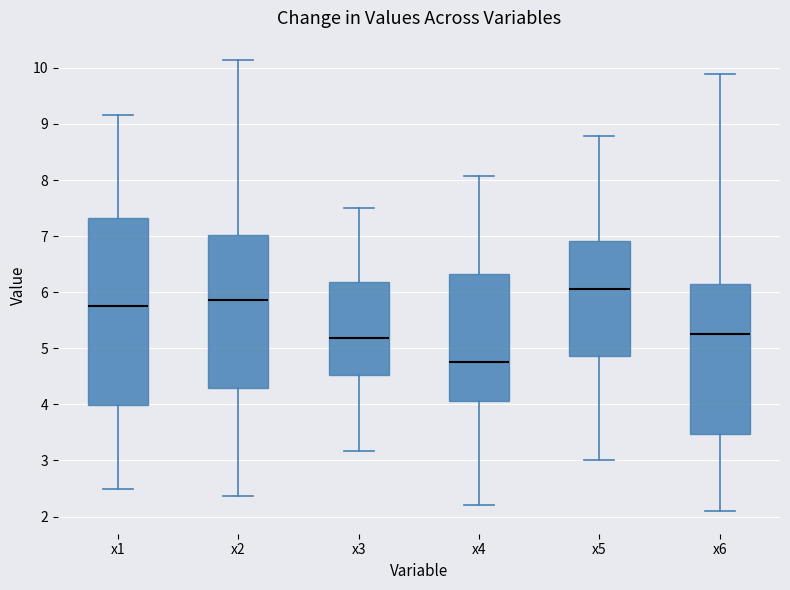

Reading left to right, read every box against the y-axis: the position of its median line, the range the box covers, and the ends of its whiskers. The values are not printed on the chart, so give them approximately, as read against the axis.

x1: median 5.7, box 4.0 to 7.3, whiskers 2.5 to 9.2
x2: median 5.9, box 4.3 to 7.0, whiskers 2.4 to 10.1
x3: median 5.2, box 4.5 to 6.2, whiskers 3.2 to 7.5
x4: median 4.8, box 4.1 to 6.3, whiskers 2.2 to 8.1
x5: median 6.1, box 4.9 to 6.9, whiskers 3.0 to 8.8
x6: median 5.2, box 3.5 to 6.1, whiskers 2.1 to 9.9